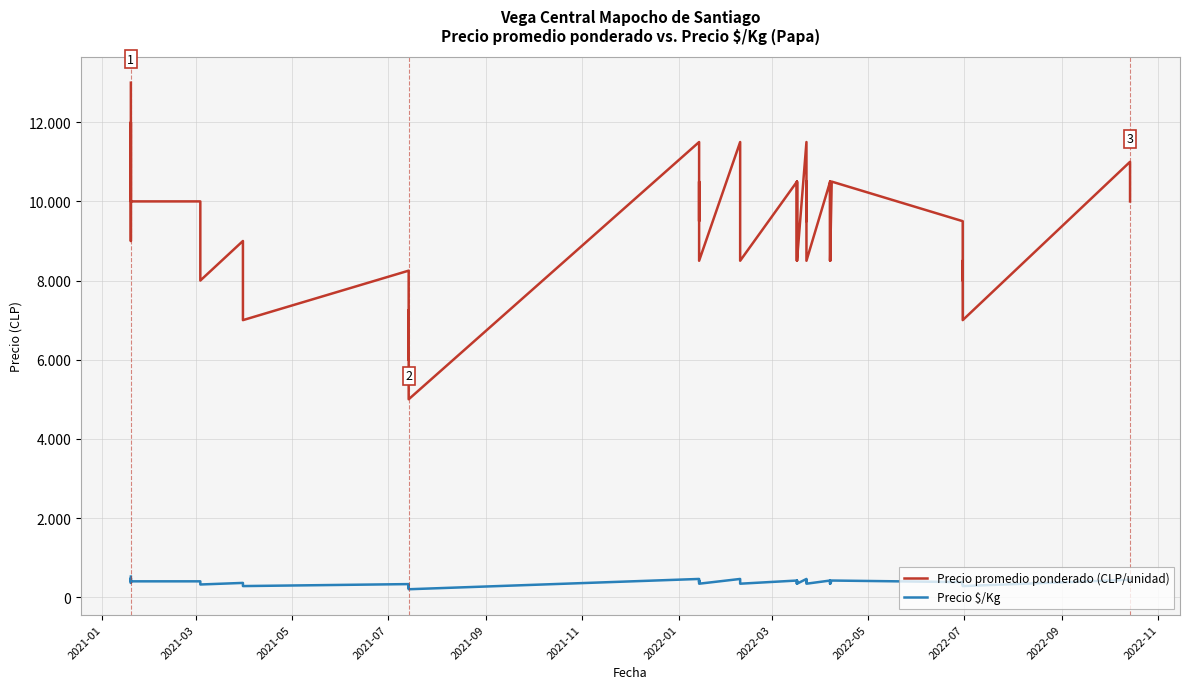

What is the maximum value for Precio promedio ponderado (CLP/unidad)?

13000